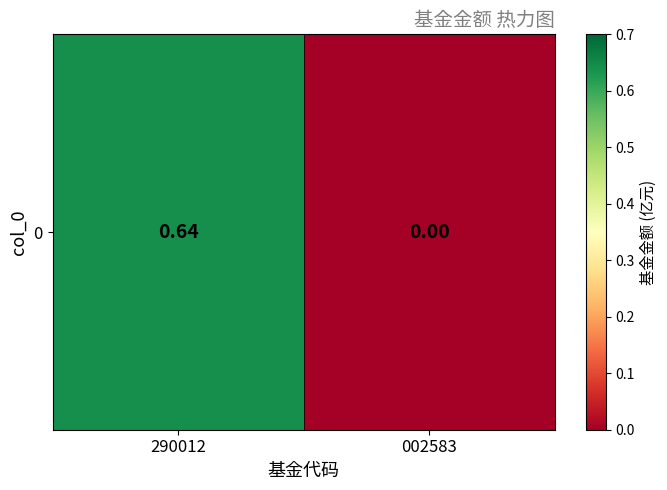

What is the sum of the values at 290012 and 002583?

0.6